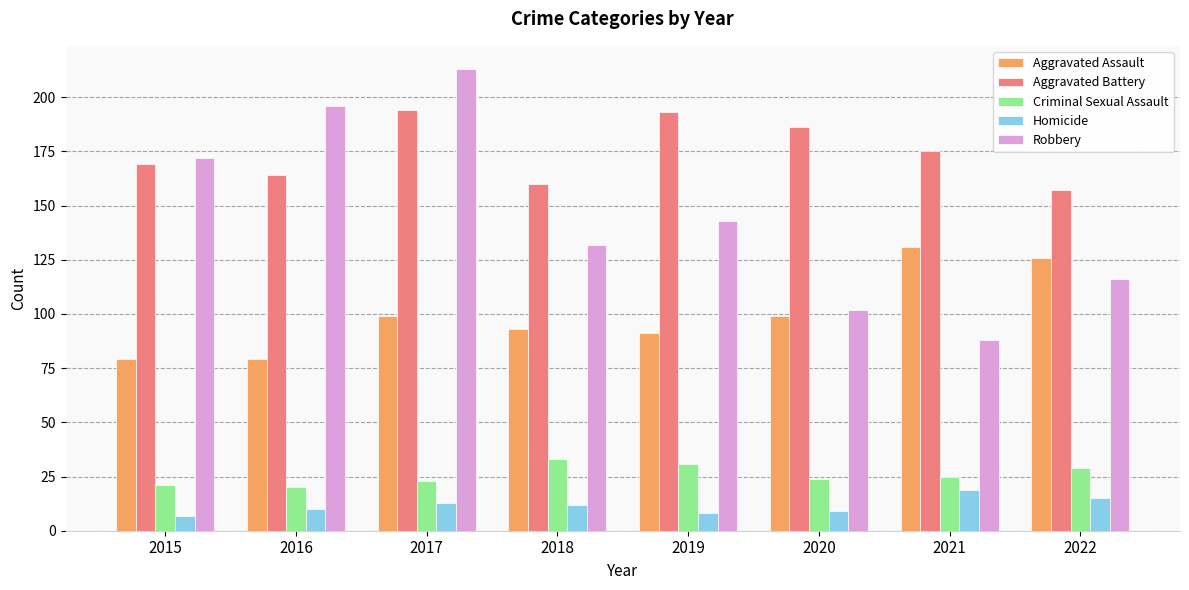

Reading left to right, what are all the values shown in this chart?

Aggravated Assault: 79	79	99	93	91	99	131	126
Aggravated Battery: 169	164	194	160	193	186	175	157
Criminal Sexual Assault: 21	20	23	33	31	24	25	29
Homicide: 7	10	13	12	8	9	19	15
Robbery: 172	196	213	132	143	102	88	116